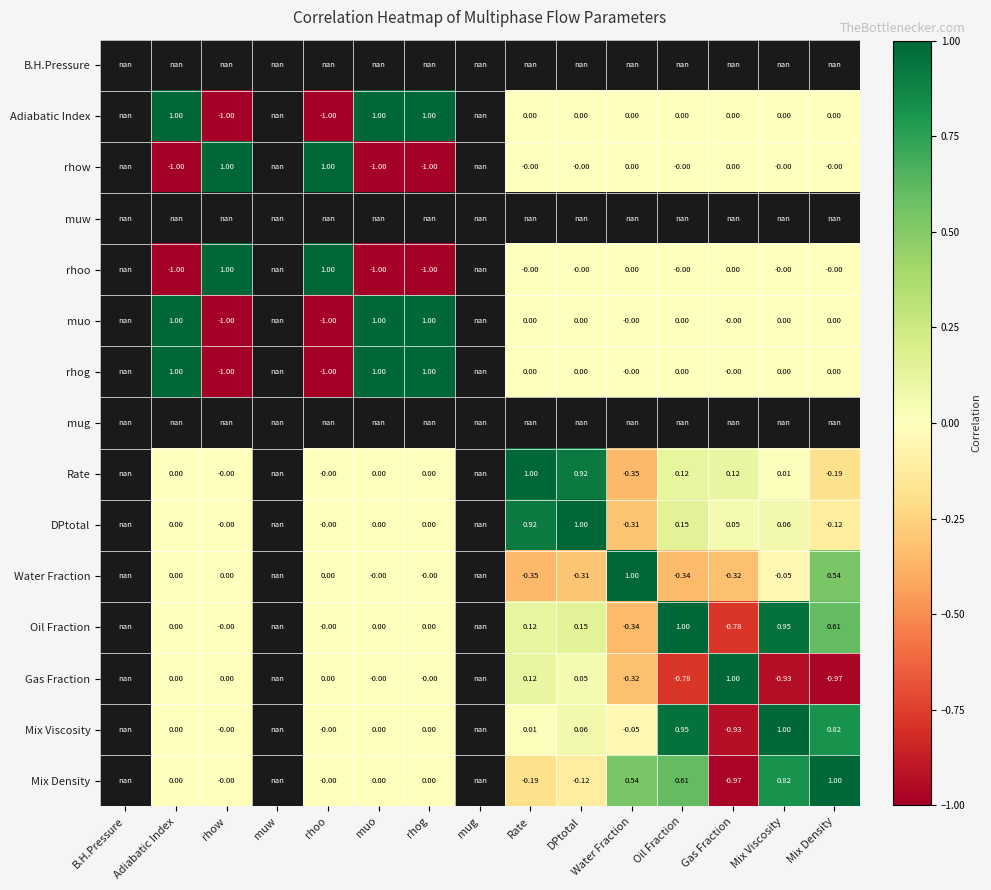

How many data points in Mix Viscosity are less than 0?

4